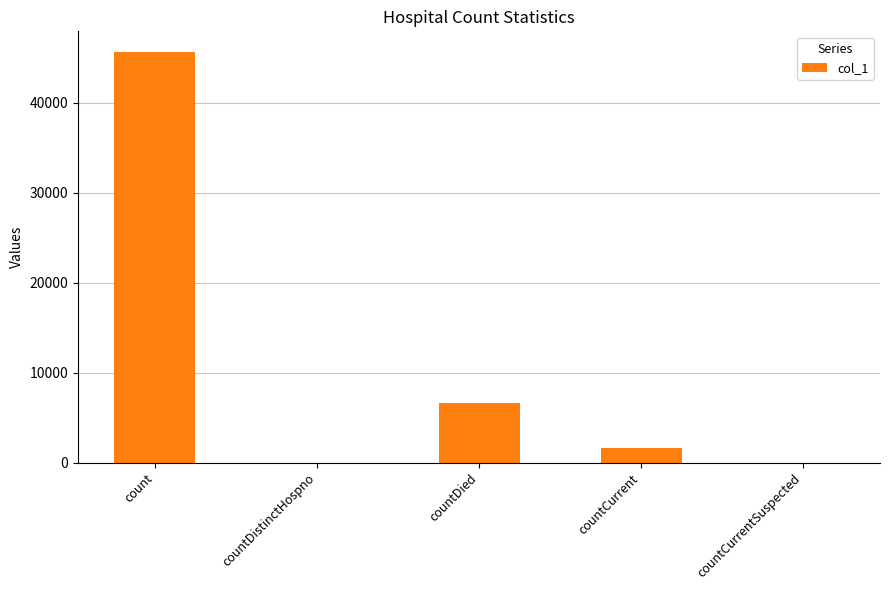

What is the average value?

10769